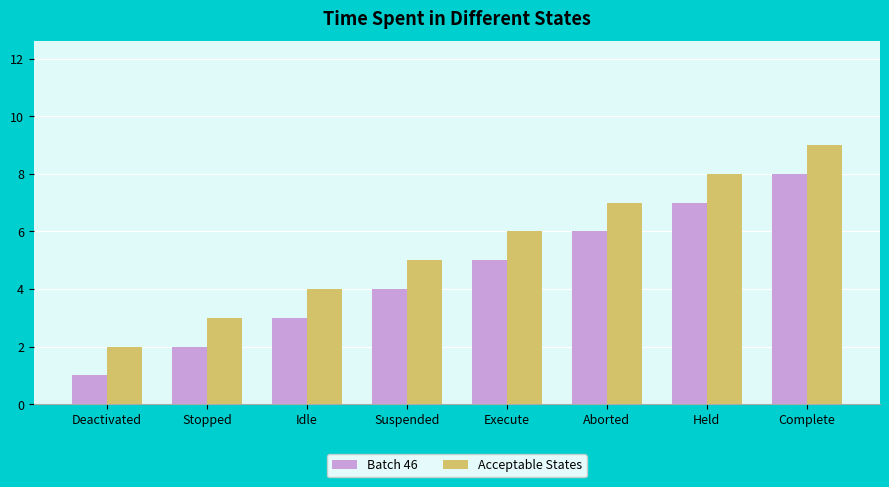

What is the sum of the Acceptable States values at Suspended and Held?

13